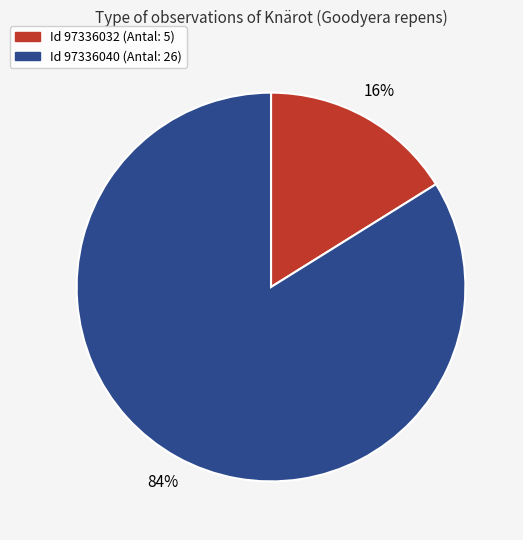

Does any single category account for the majority?

Yes